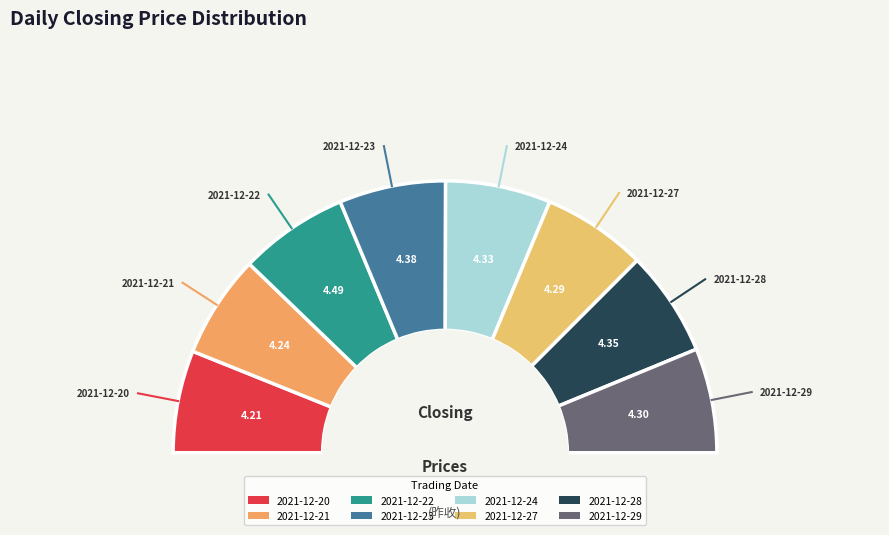

Is there any slice that represents more than half of the pie?

No